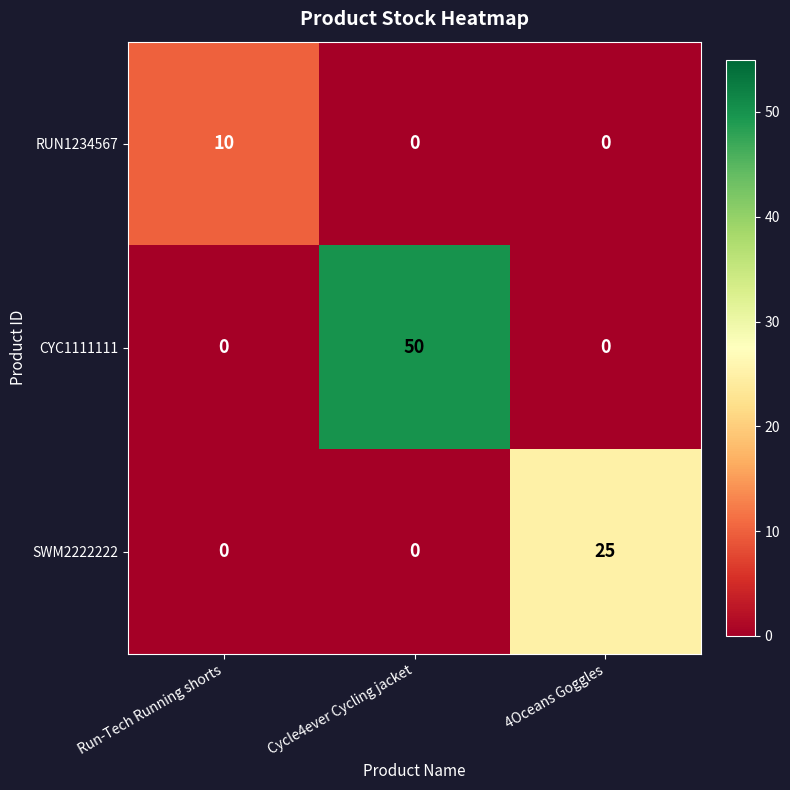

What is the spread (max minus min) of values at 4Oceans Goggles?

25